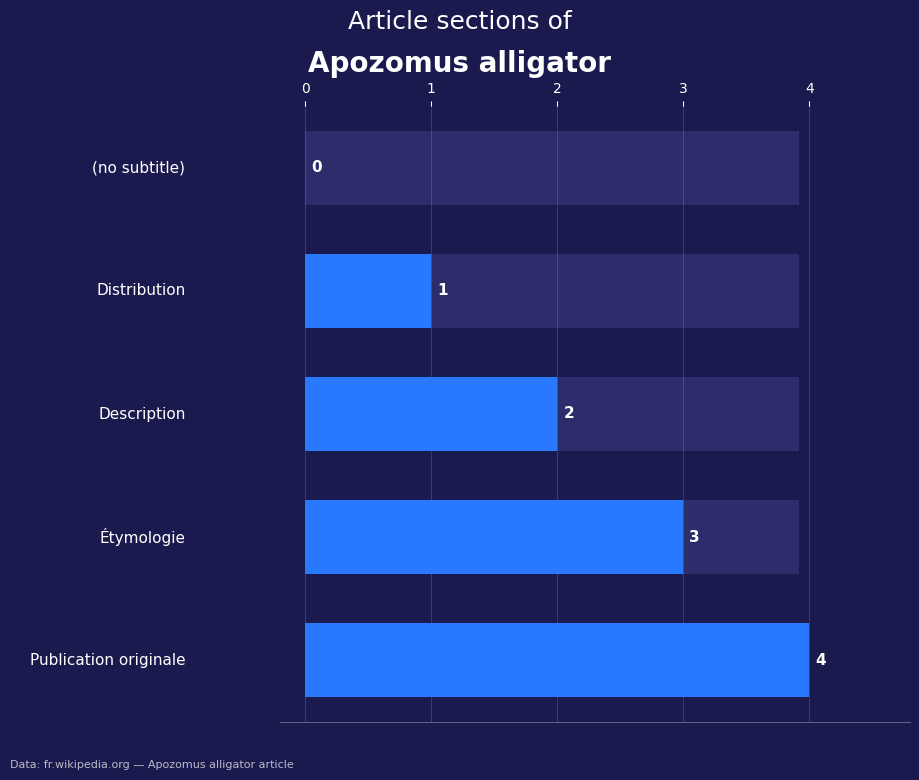

How many positive values are there?

4